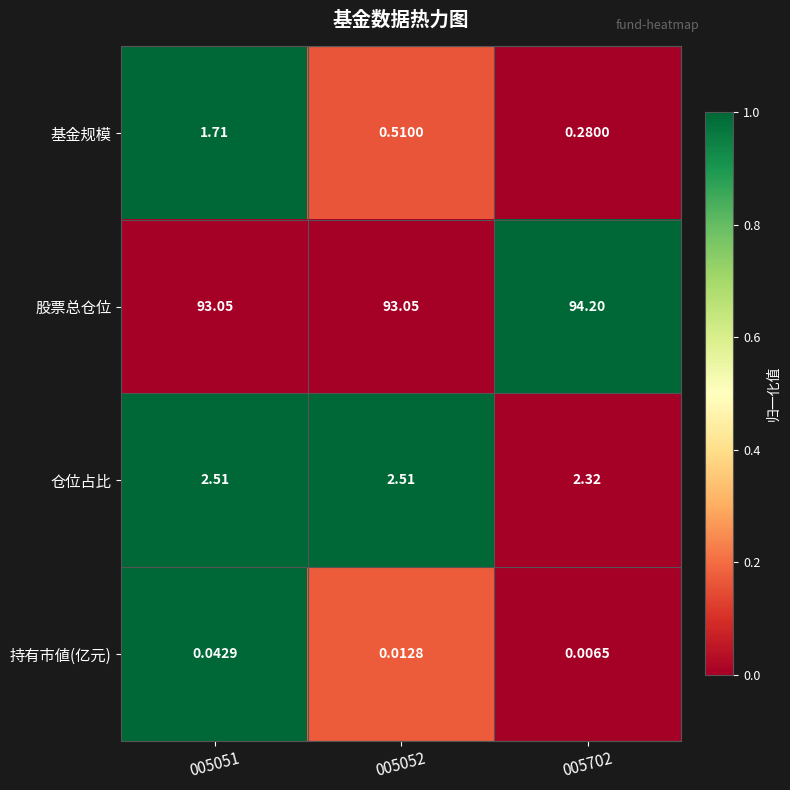

Rank the series by their maximum value, from highest to lowest.

股票总仓位, 仓位占比, 基金规模, 持有市値(亿元)